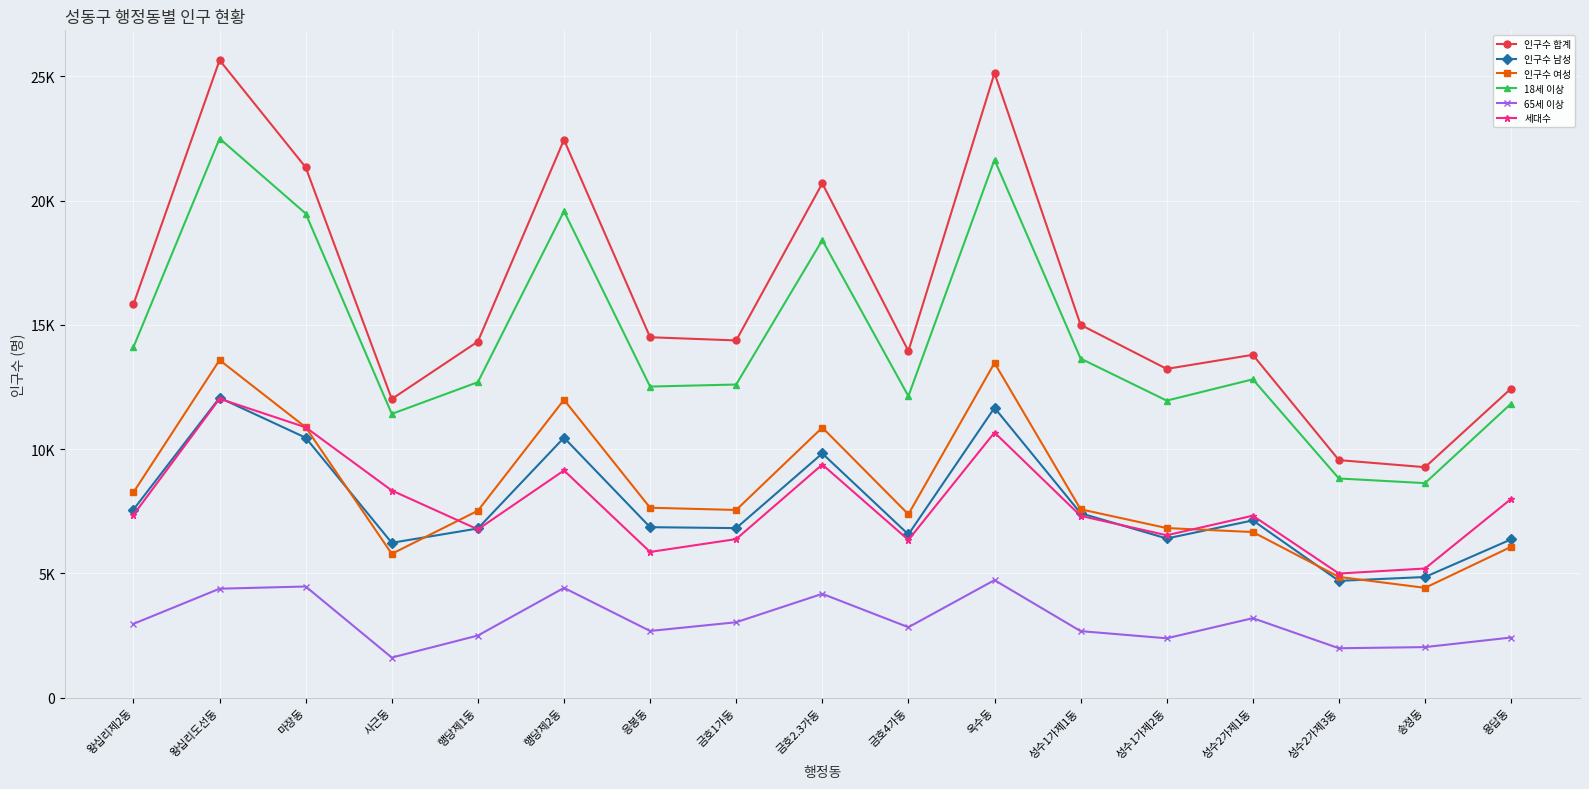

True or false: 인구수 합계 and 세대수 cross at least once.

False